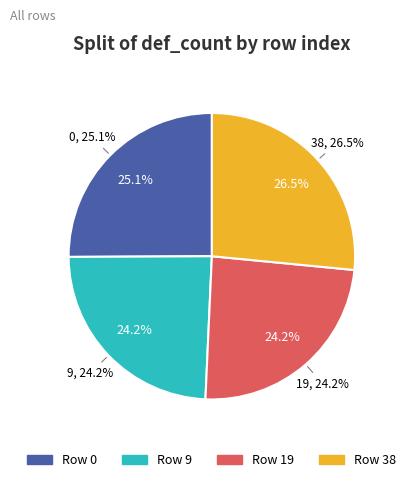

What is the largest slice in the pie chart?

38